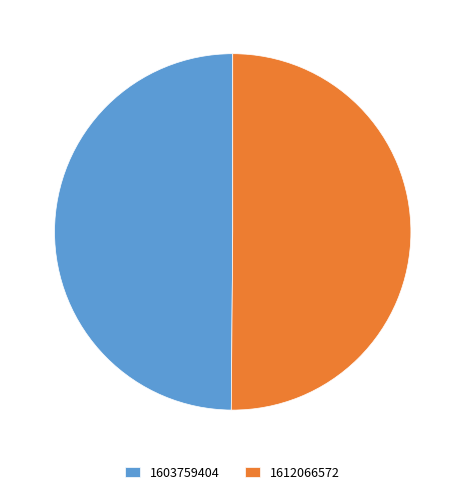

The 1612066572 slice represents 50% of the pie. True or false?

True